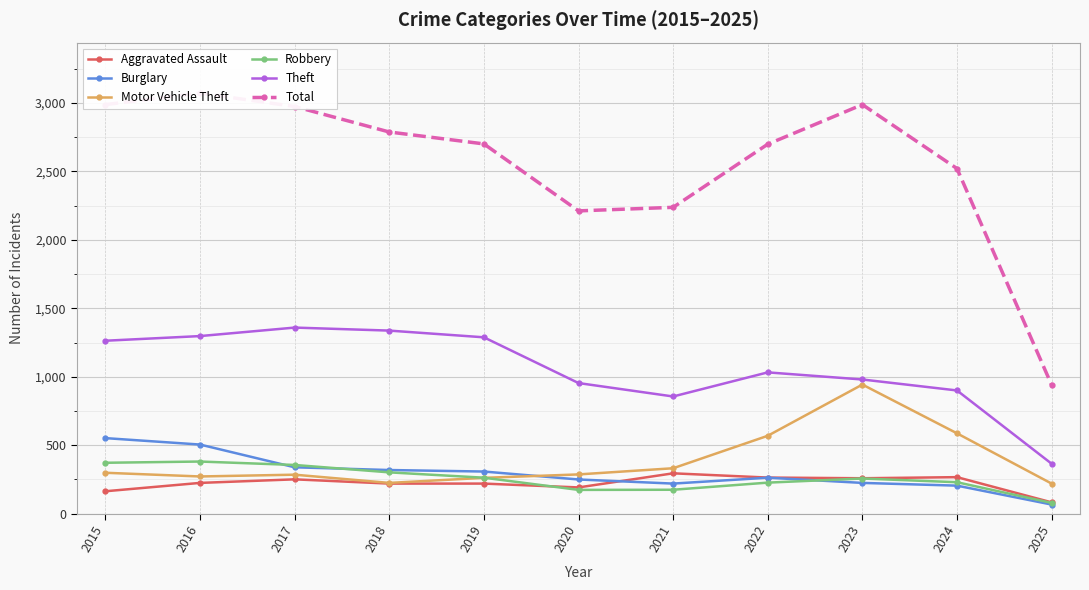

What is the difference between the Aggravated Assault values at 2023 and 2017?

8